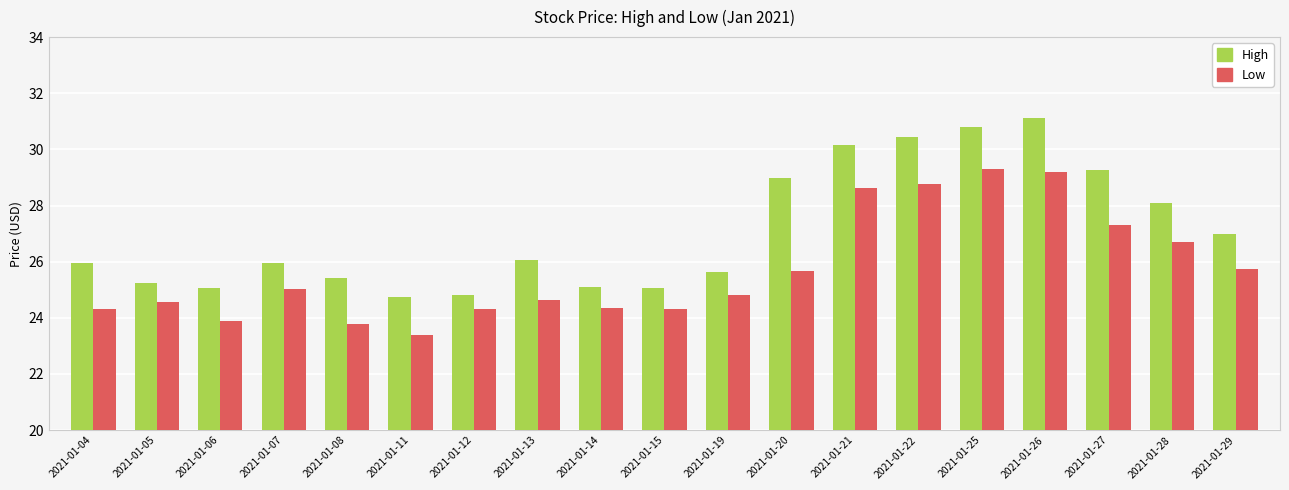

At which category does the chart reach its peak across all series?

2021-01-26